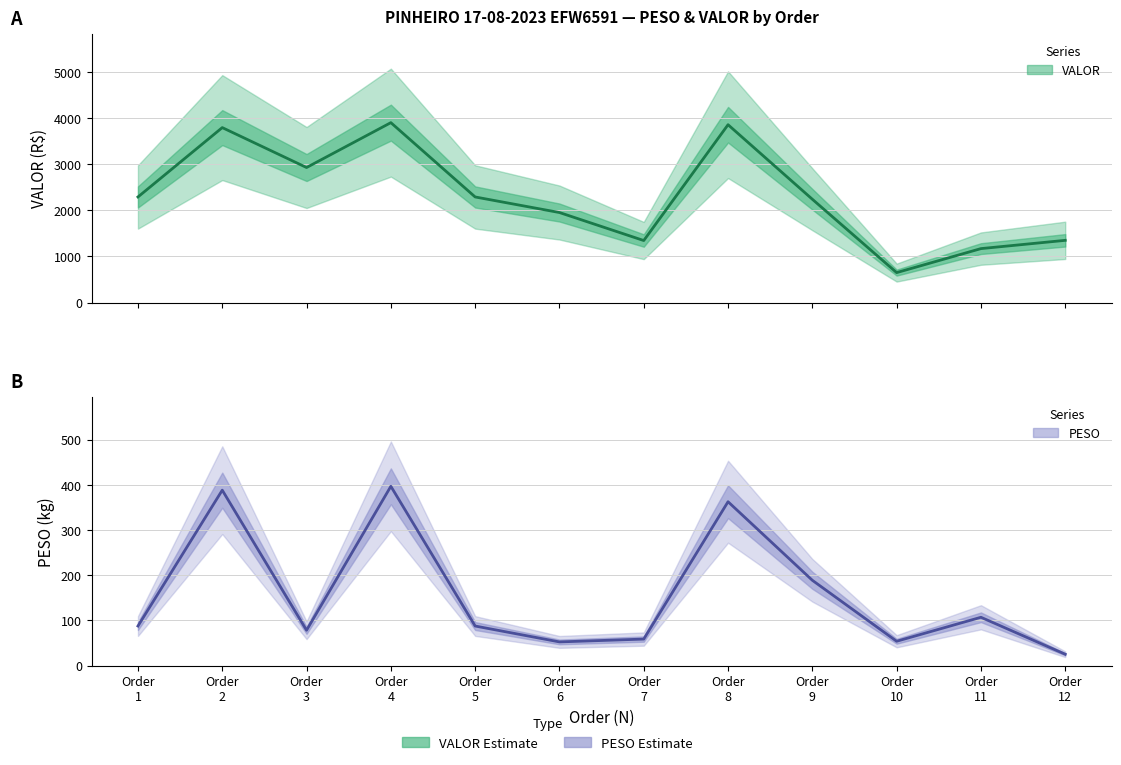

Does the chart have visible grid lines?

Yes